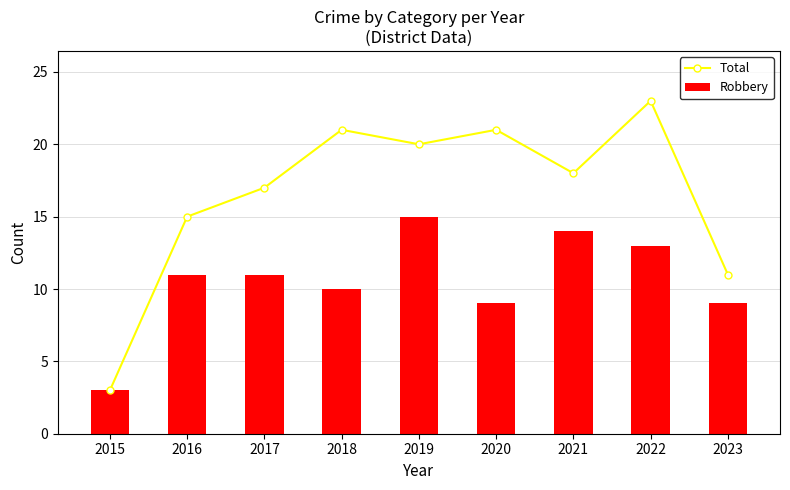

Which series has the largest total across all categories?

Total